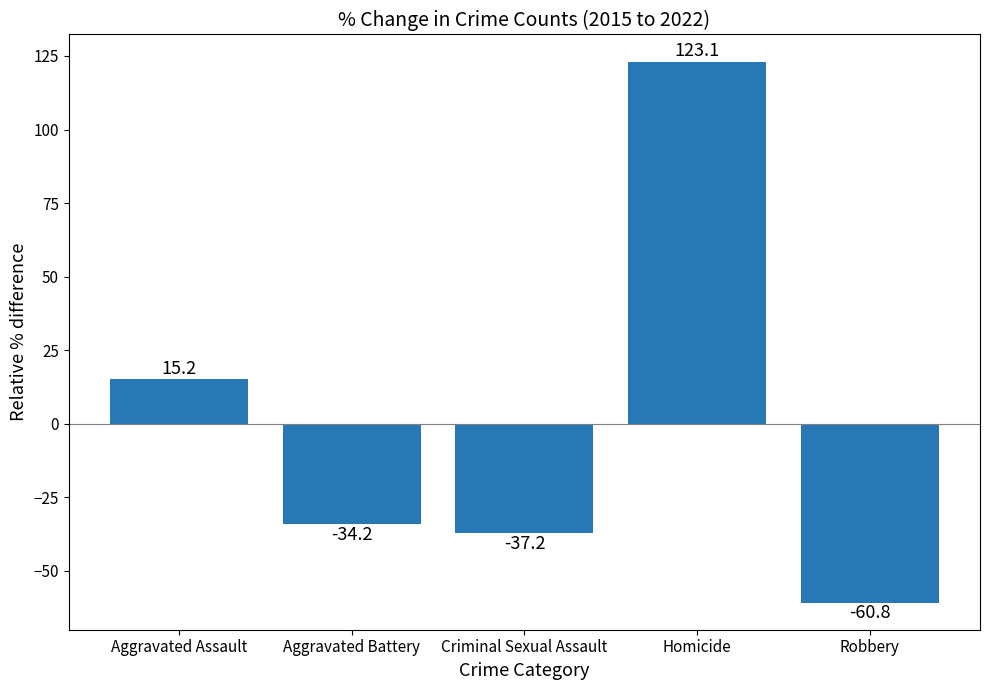

Reading right to left, extract all data points from this chart.

-60.8	123.1	-37.2	-34.2	15.2